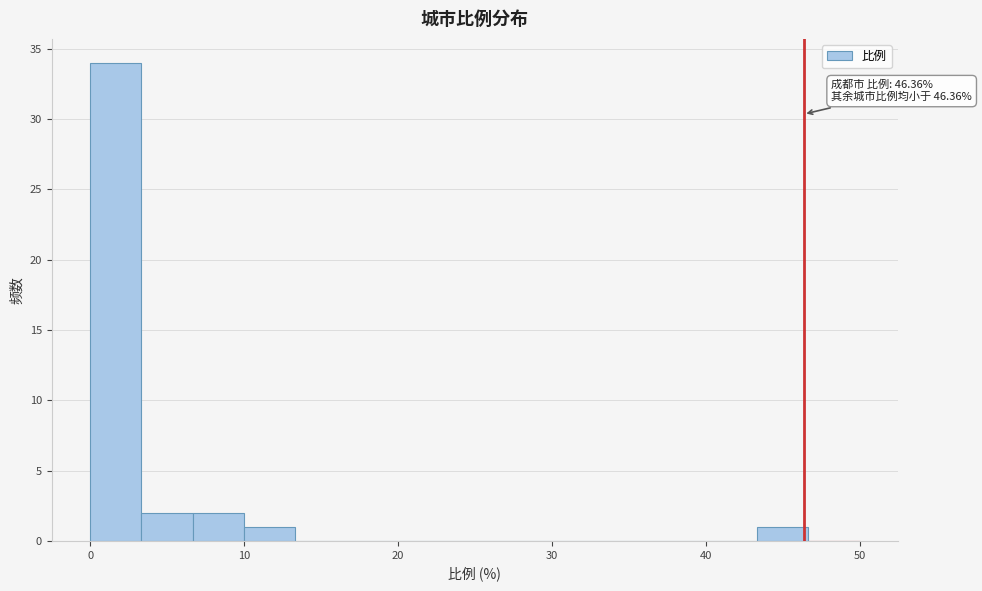

Read against the x-axis, roughly where is the centre of the tallest bar?

2